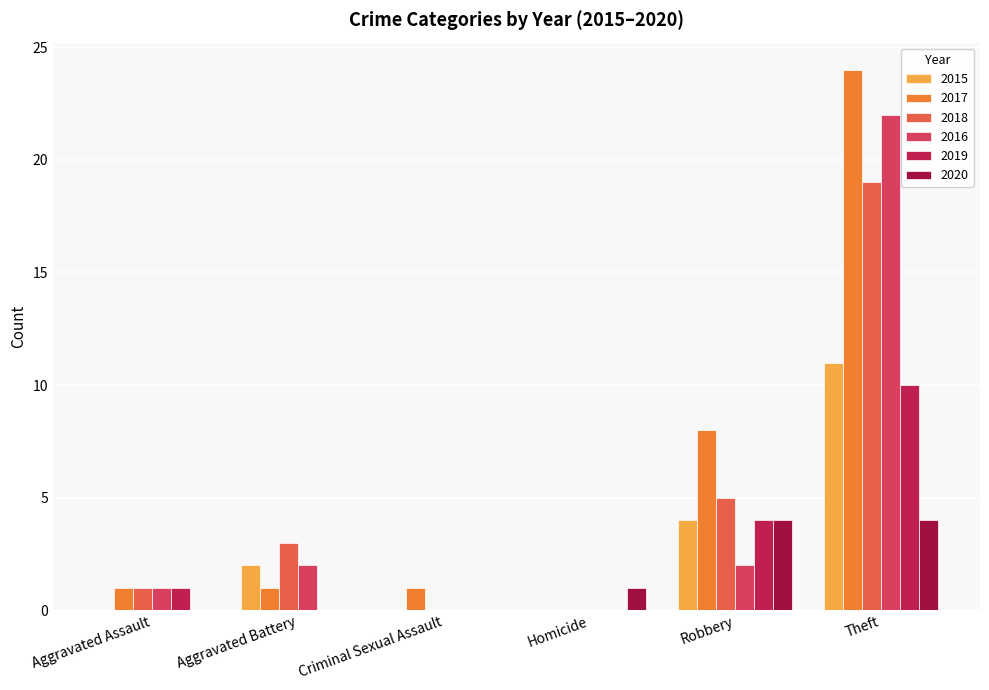

Count the number of data series in this chart.

6